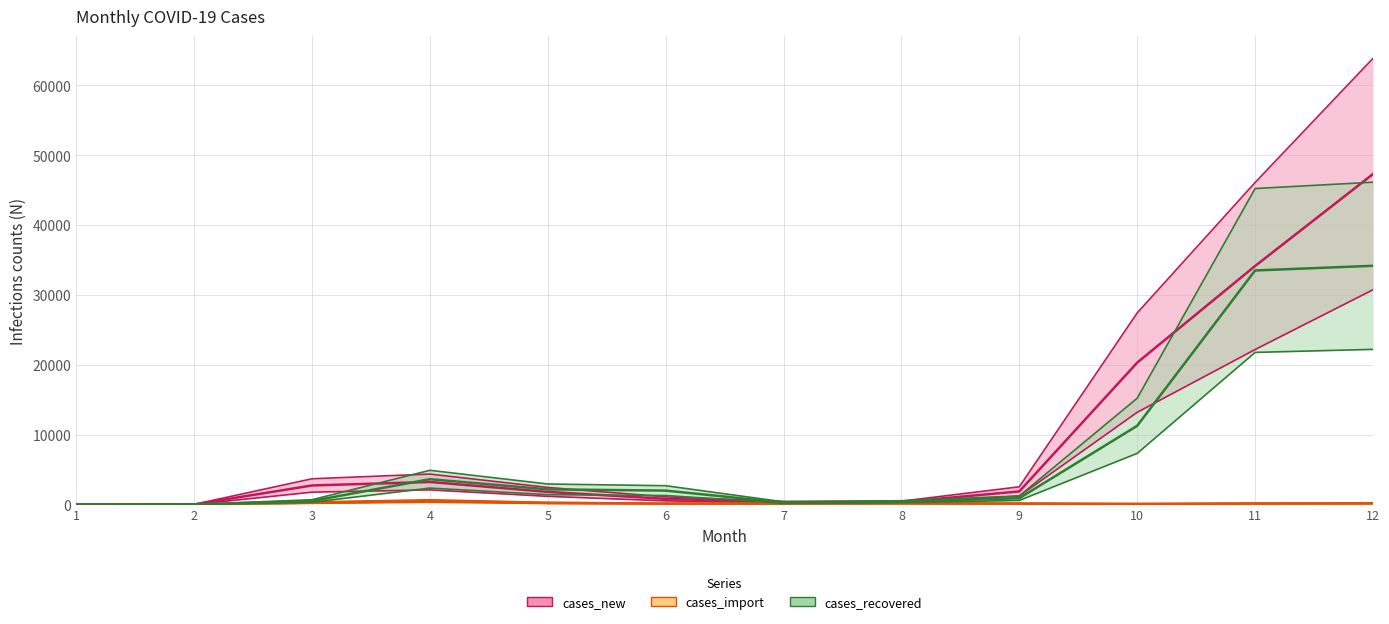

Is the value of cases_new at 11 greater than the value of cases_import at 1?

Yes